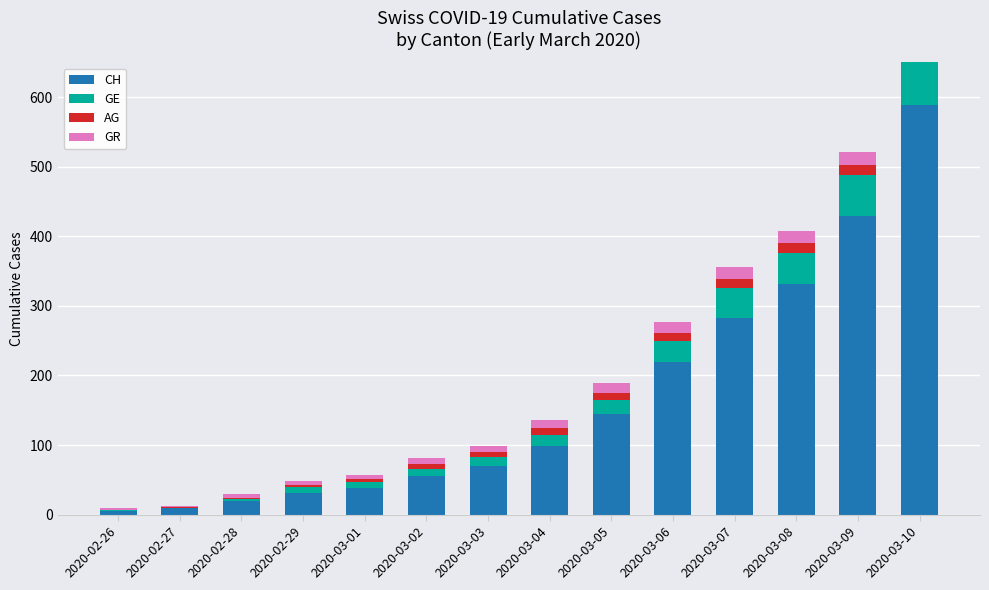

What is the minimum value shown in the chart?

1